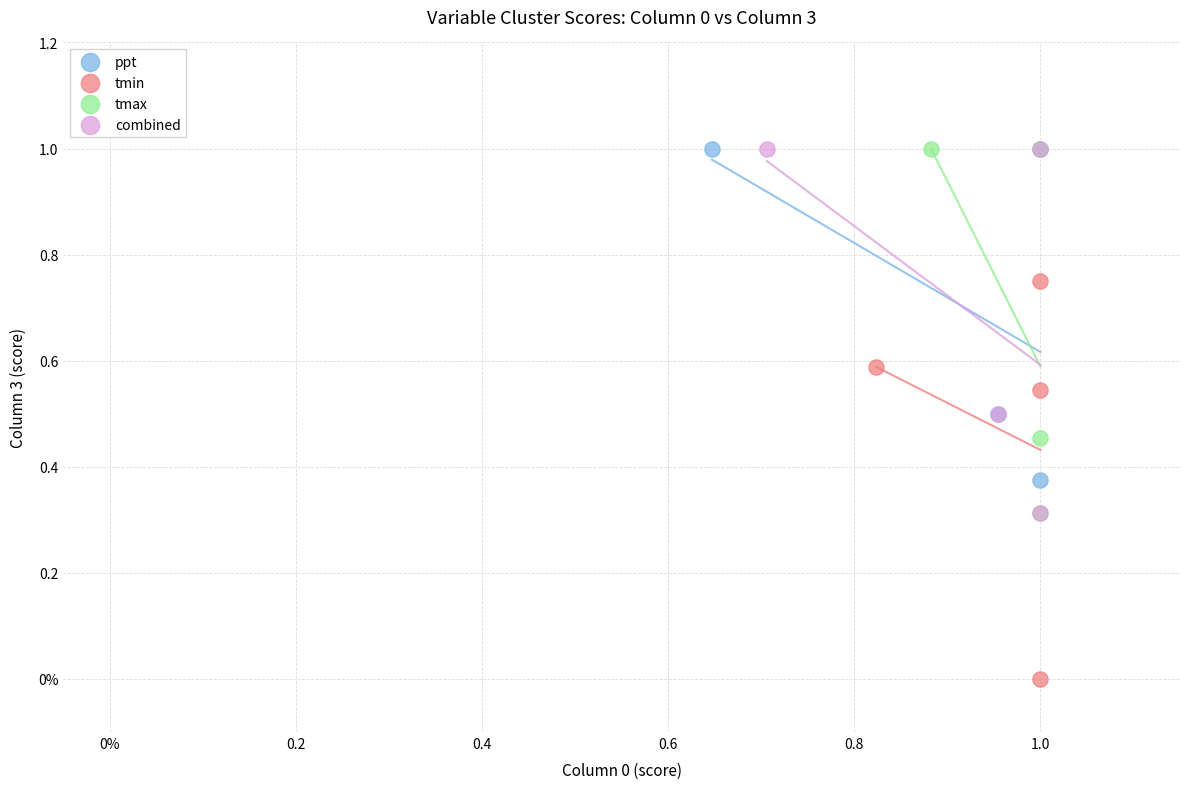

What are all the series names shown in the legend?

ppt, tmin, tmax, combined